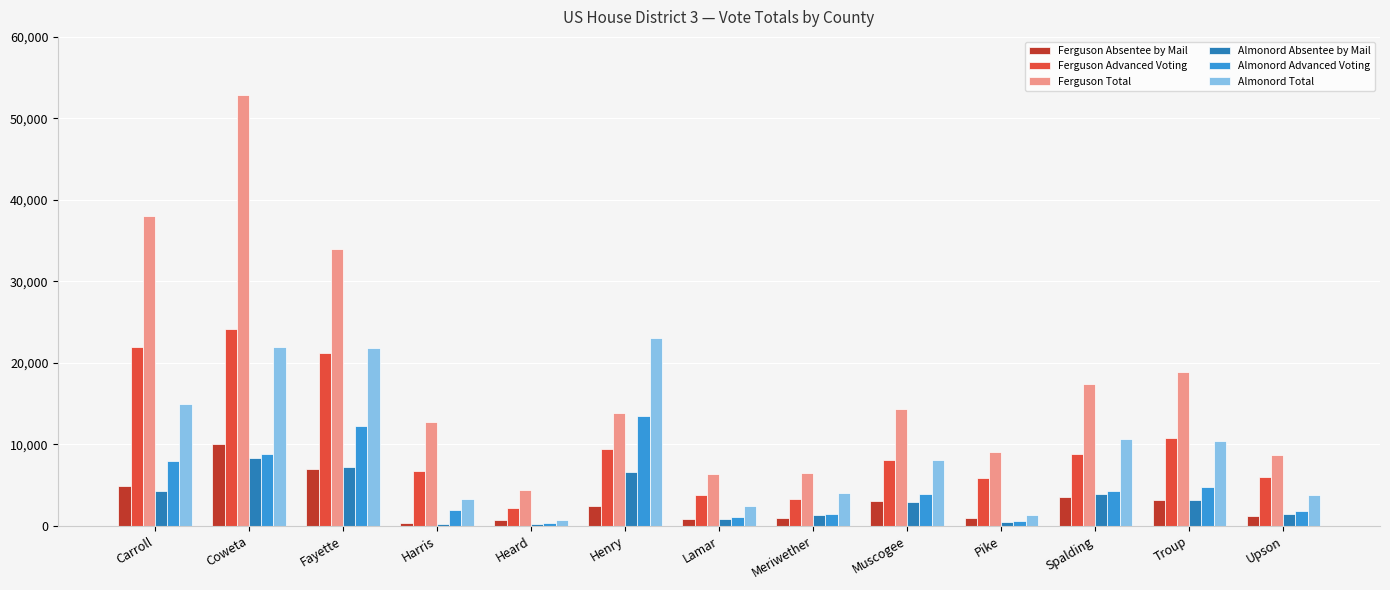

What is the label of the 3rd bar from the left?

Fayette